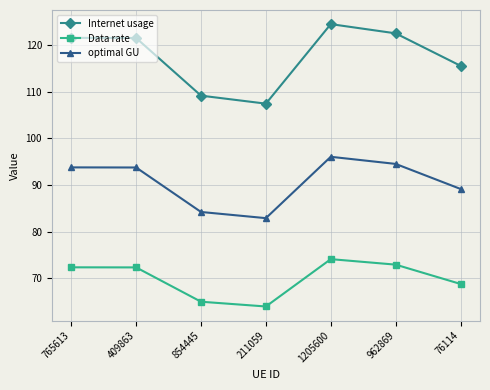

Is this an area chart (filled region under the line)?

No